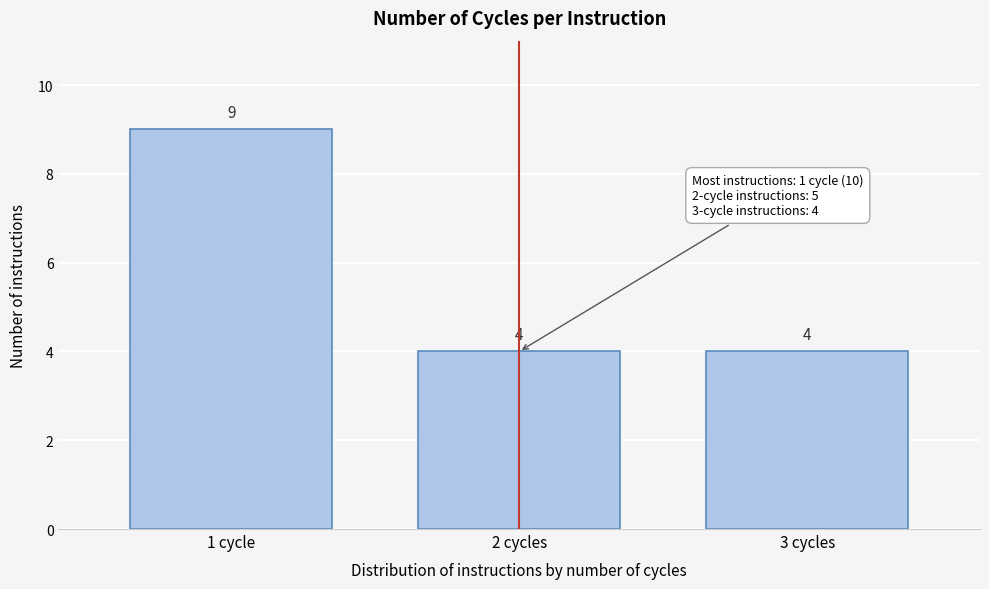

Reading right to left, transcribe all the data shown in this chart.

3 cycles=4	2 cycles=4	1 cycle=9